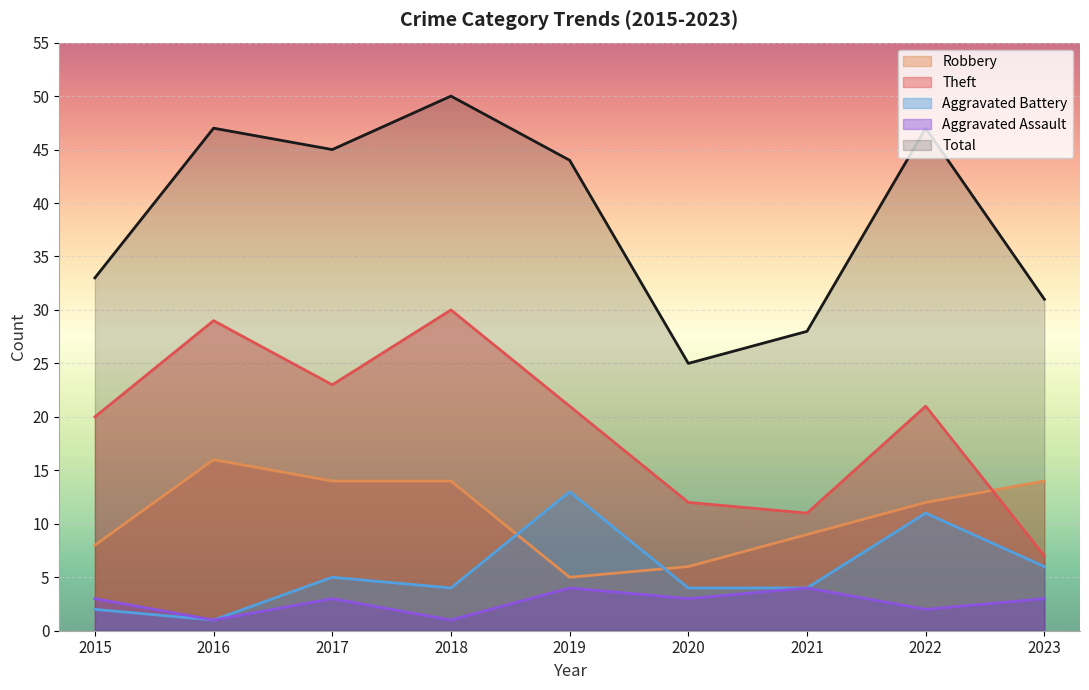

What is the value of the Total point at the 4th from the left?

50